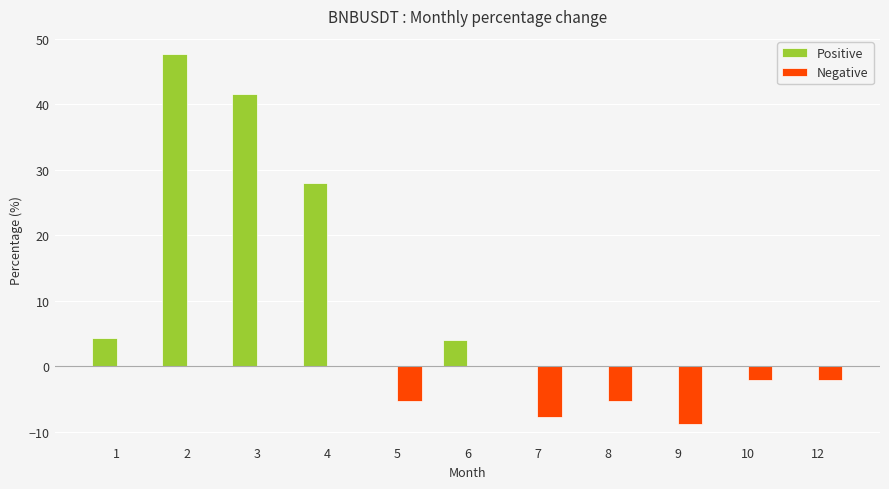

Where is Positive nearest to the value 23?

4